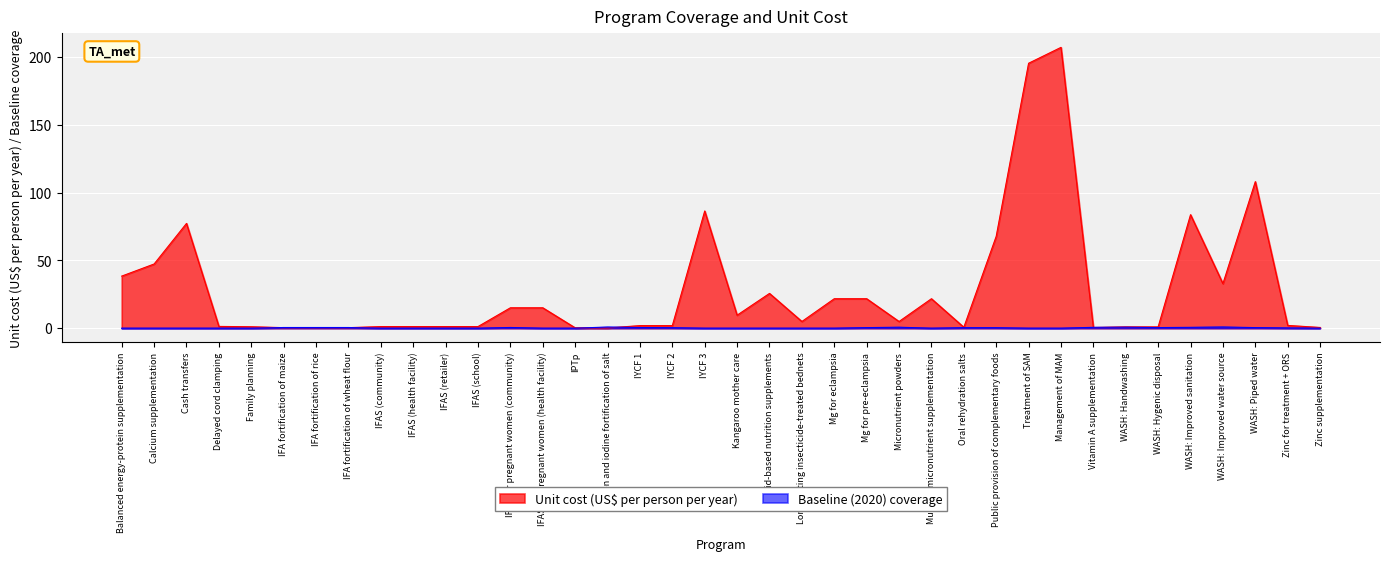

Between which two adjacent categories do Baseline (2020) coverage and Unit cost (US$ per person per year) first intersect?

Family planning and IFA fortification of maize